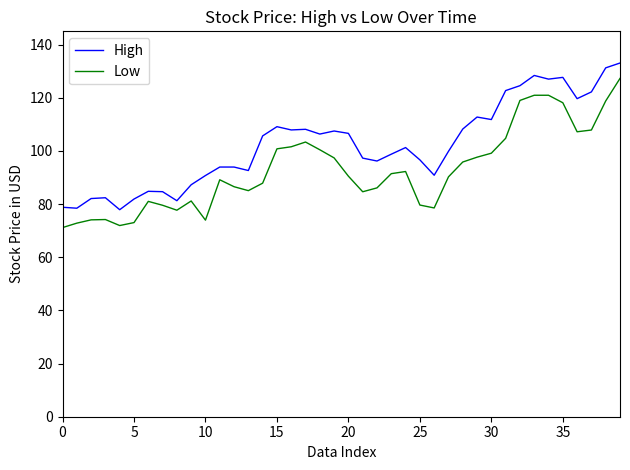

What is the difference between the maximum and minimum values in the High series?

55.2